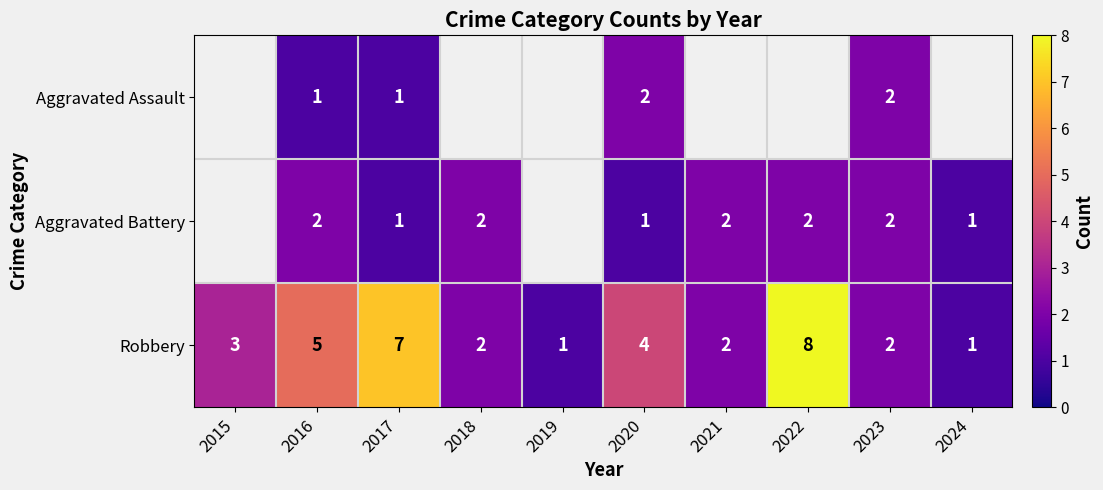

Is it true that Aggravated Battery equals 0.3 at 2017?

False